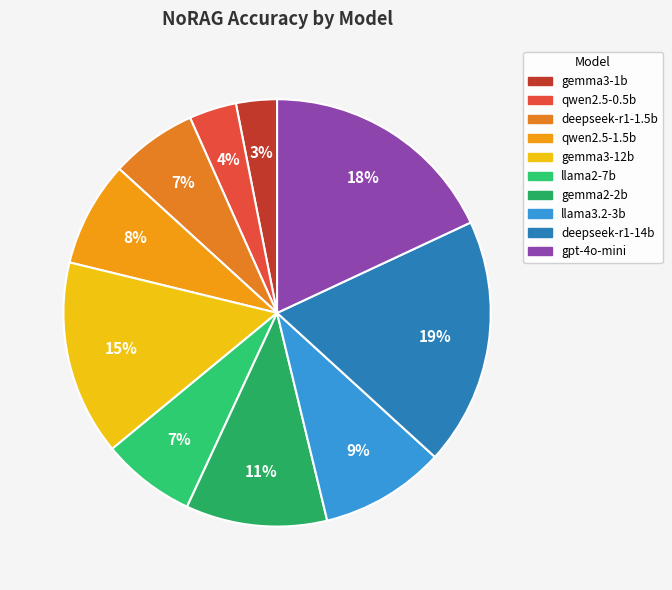

Which has a higher value, qwen2.5-1.5b or gpt-4o-mini?

gpt-4o-mini